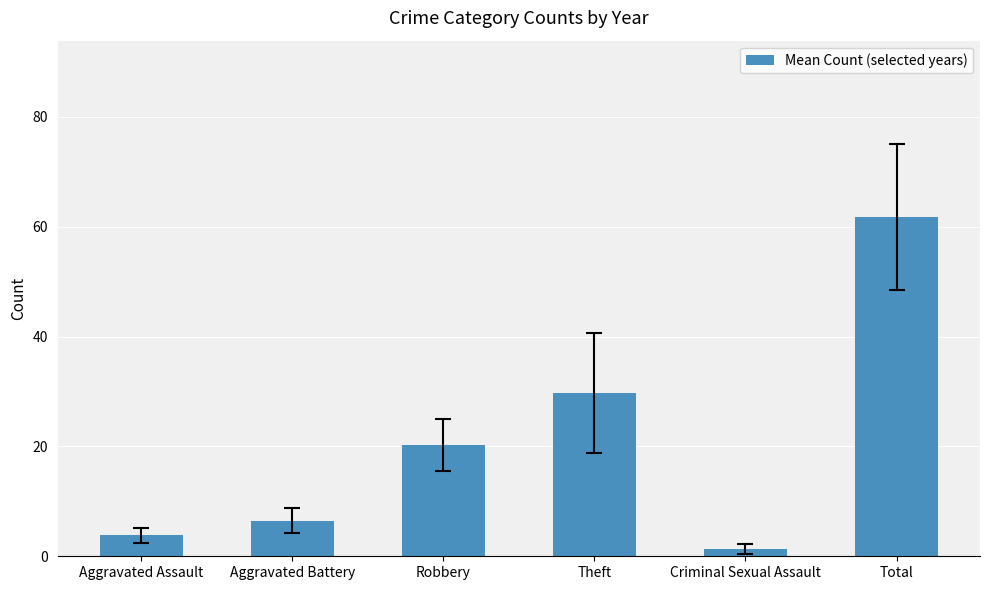

Which category has the lowest value across all series?

Criminal Sexual Assault